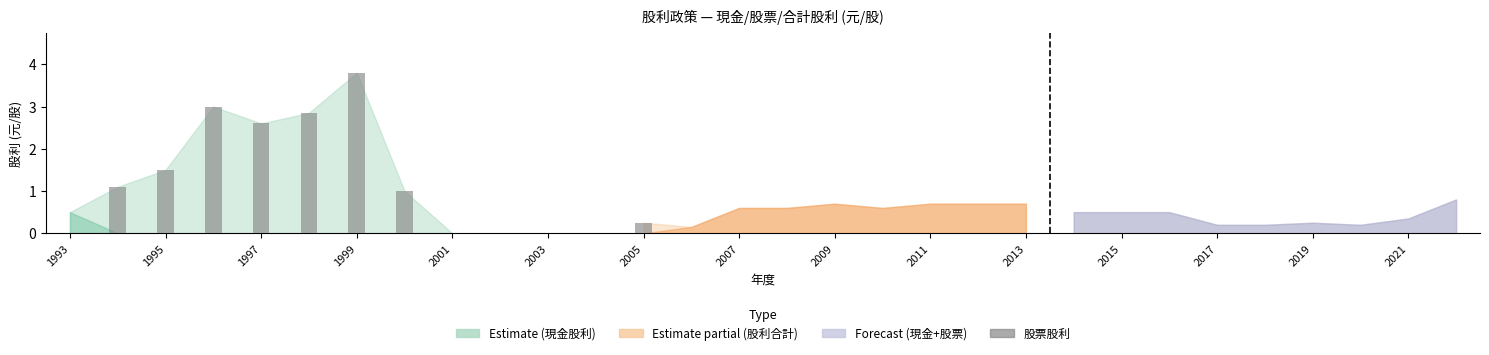

What is the greatest value displayed?

3.8